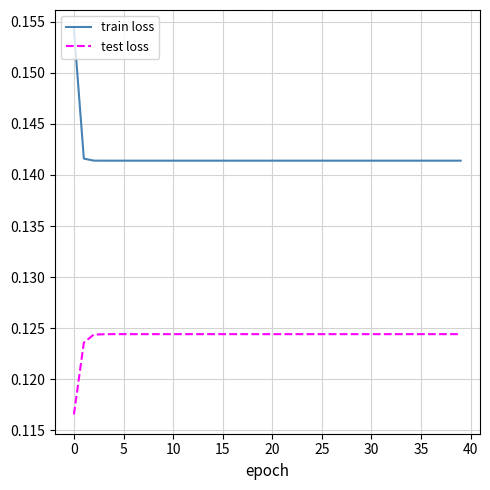

What is the sum of all train loss values?

5.7